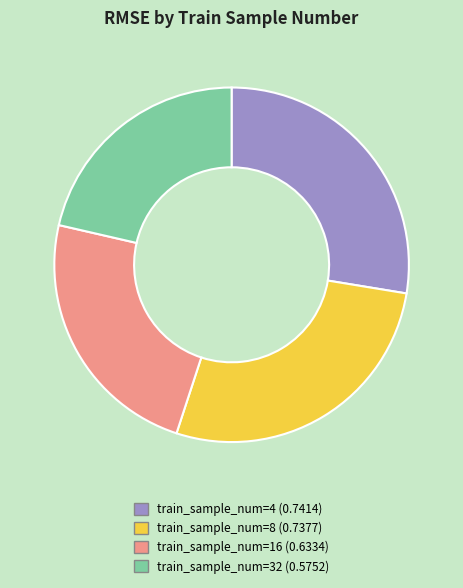

Does any single category account for the majority?

No